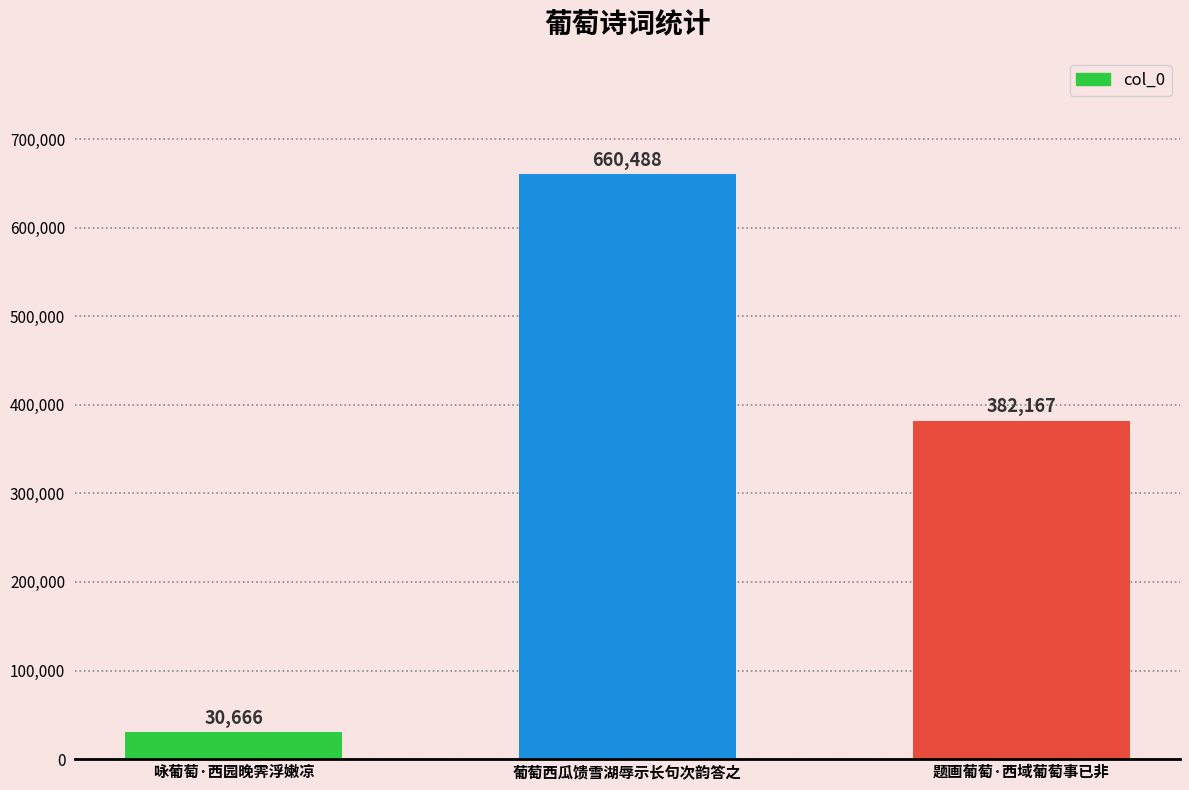

What is the label of the 3rd bar from the left?

题画葡萄·西域葡萄事已非